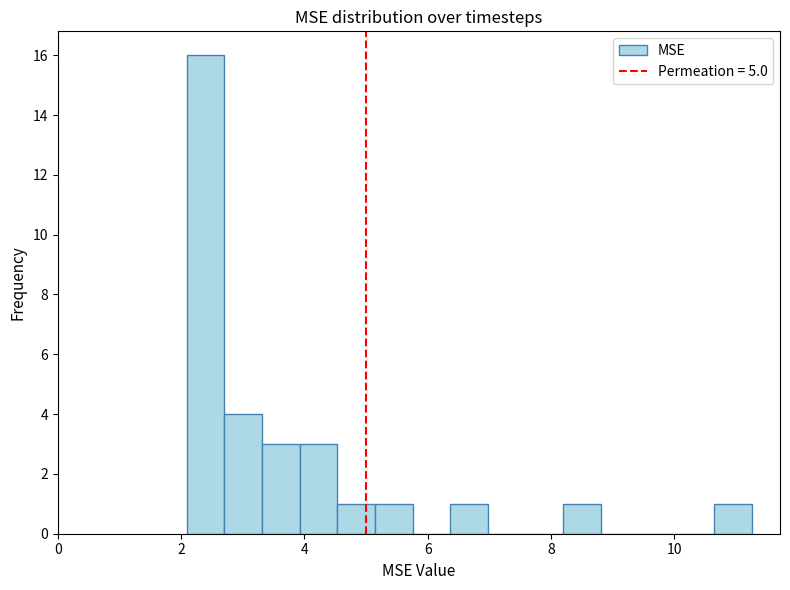

Around what value on the x-axis is the tallest bar? Give the approximate position of its centre, as read against the axis.

2.4